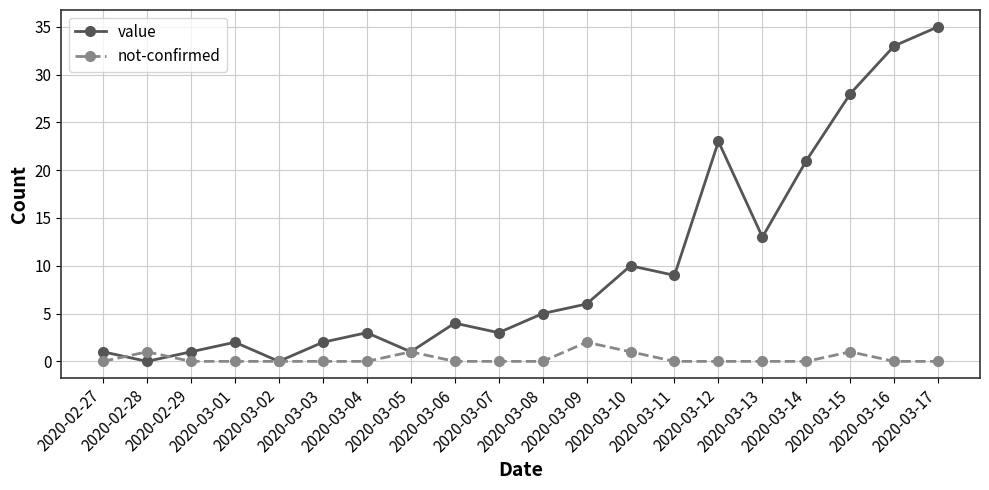

What is the sum of the value values at 2020-03-12 and 2020-03-13?

36